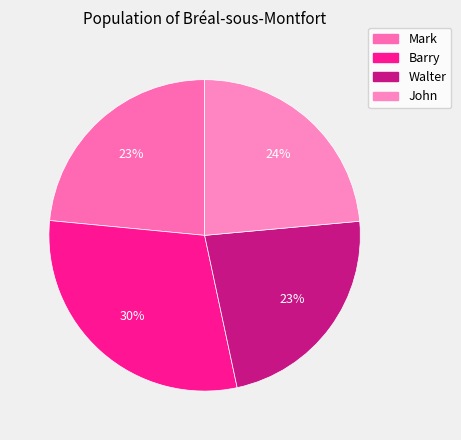

To the nearest percent, what is the average slice percentage?

25%